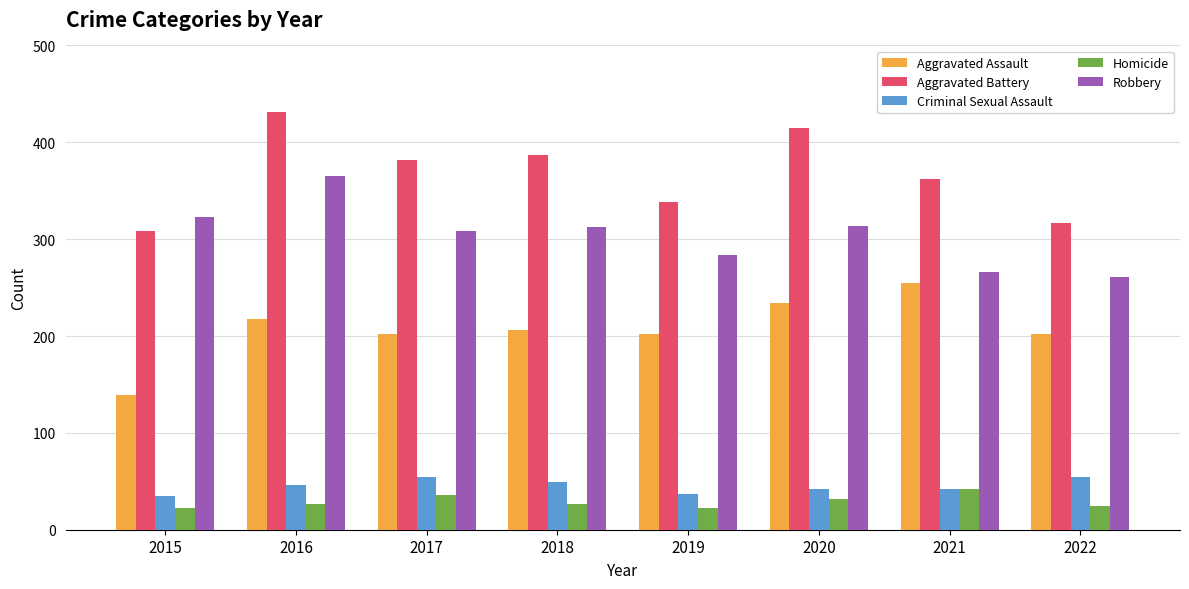

What is the spread (max minus min) of values at 2020?

383